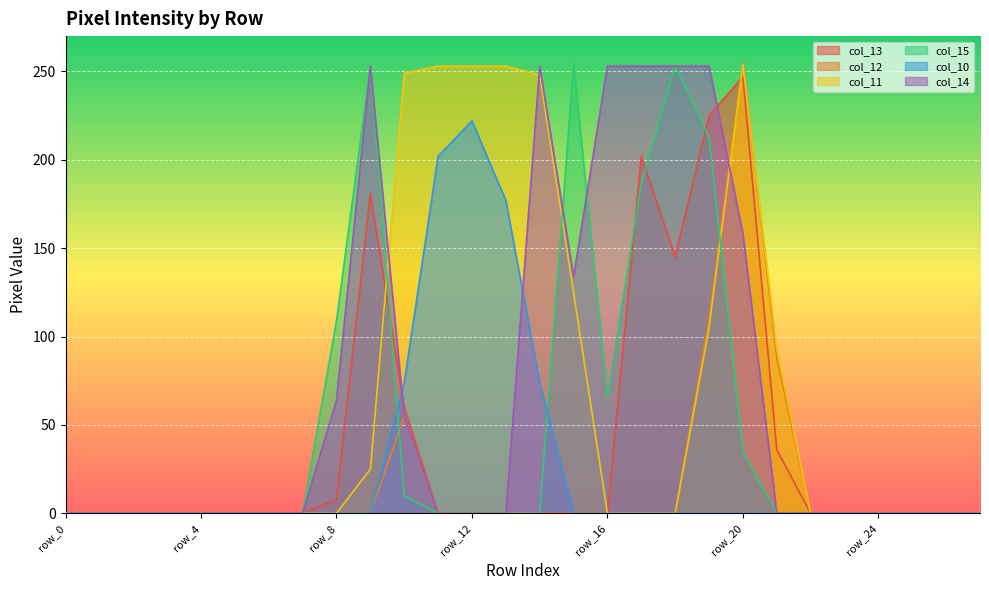

How many lines are shown in the chart?

6